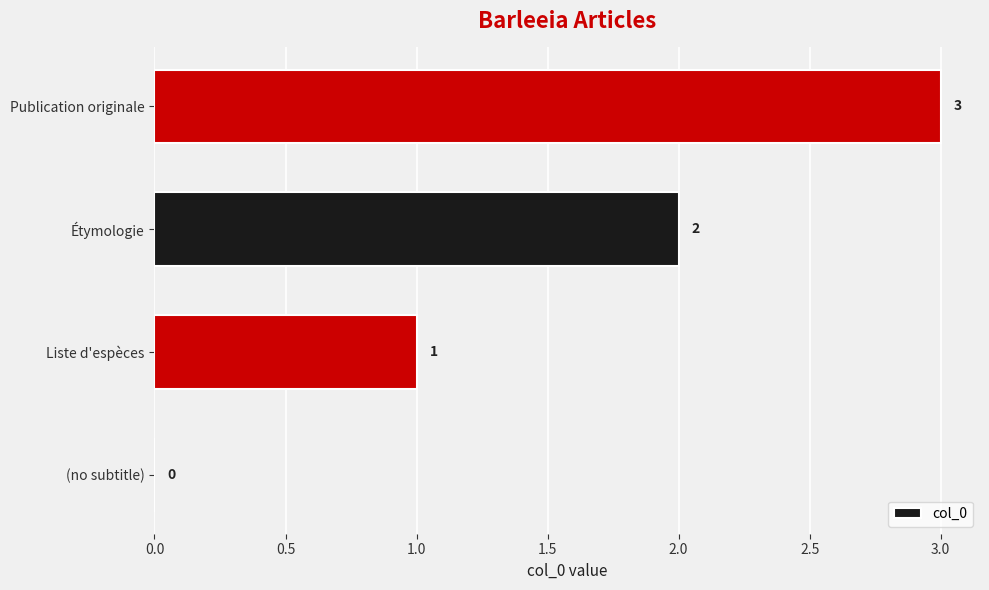

Where is the data nearest to the value 1?

Liste d'espèces